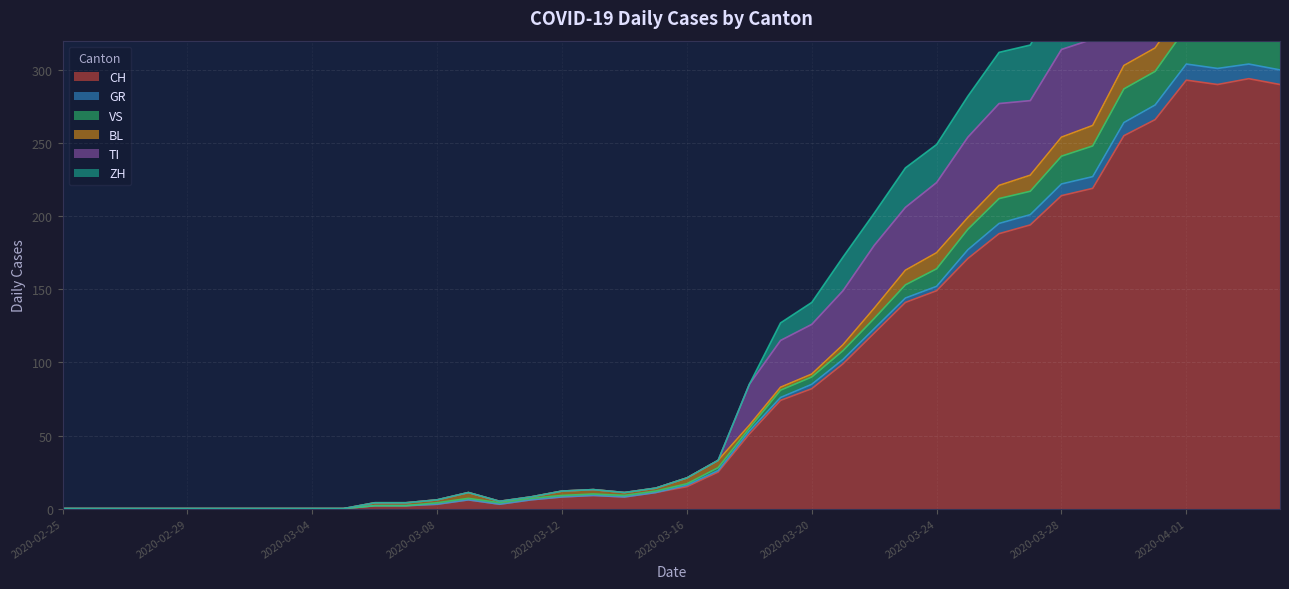

Does the chart display data point markers on the line(s)?

No